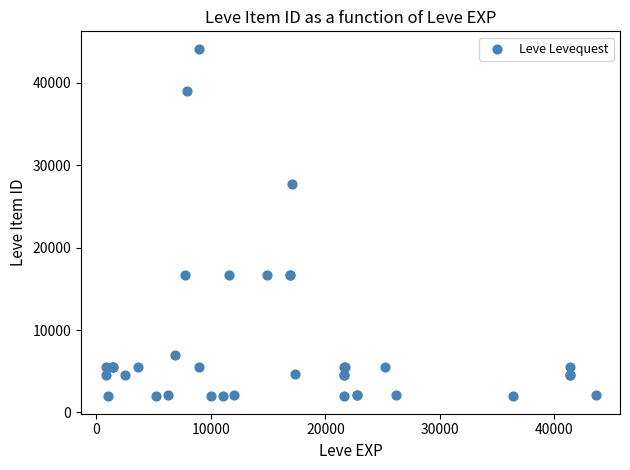

What Y value in the scatter plot is closest to 23052?

27772